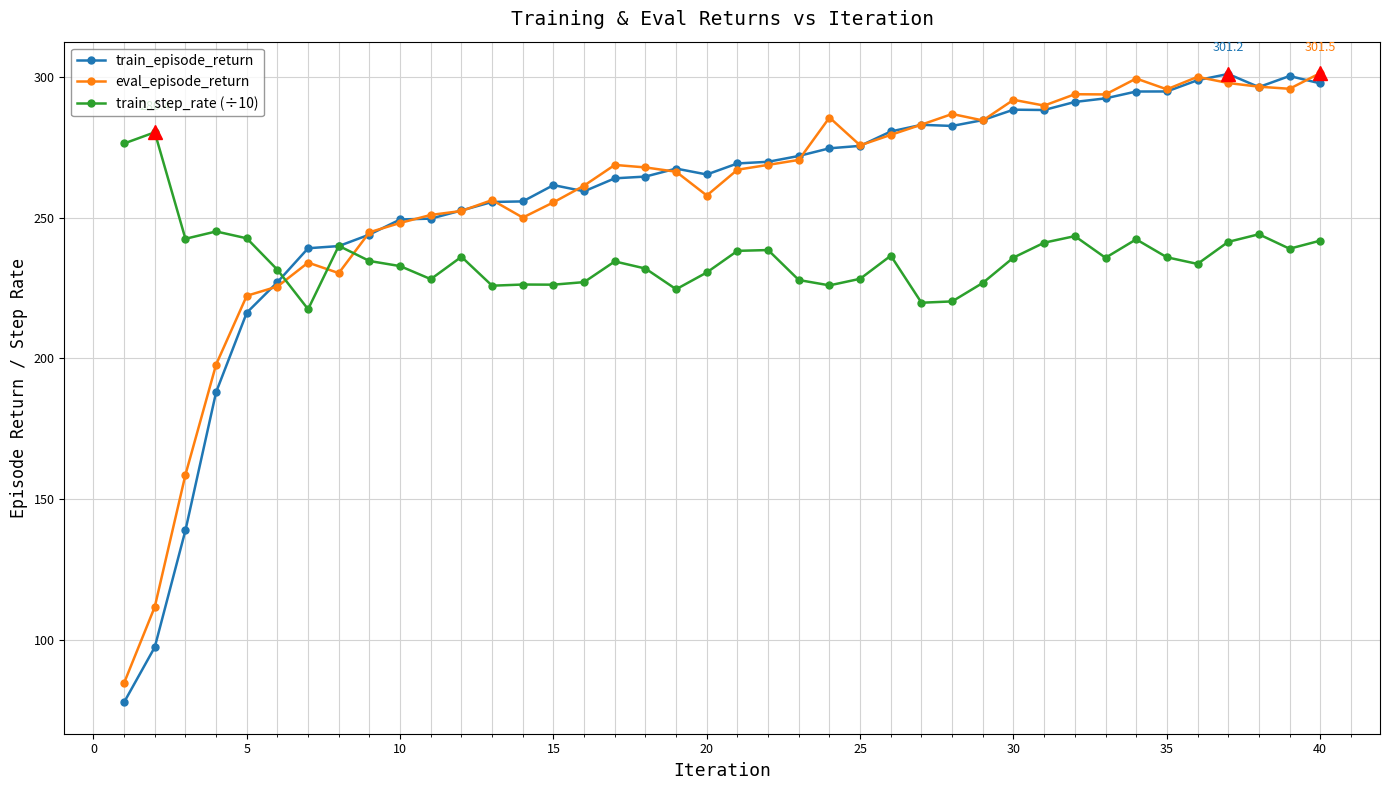

What is the value of the train_step_rate (÷10) point at the 23rd from the left?

227.9